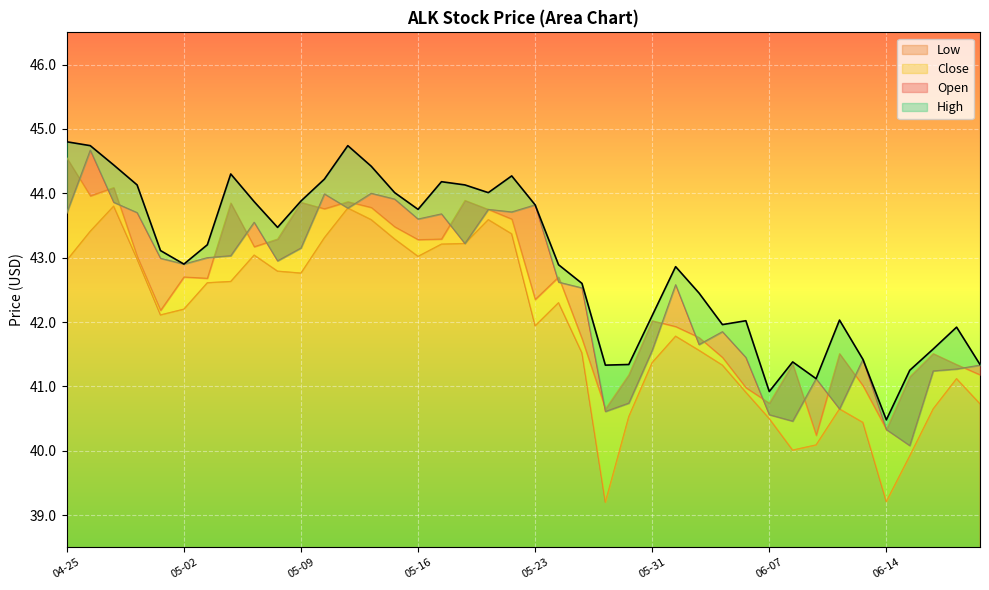

What is the value of the Close point at the 10th from the left?

43.3